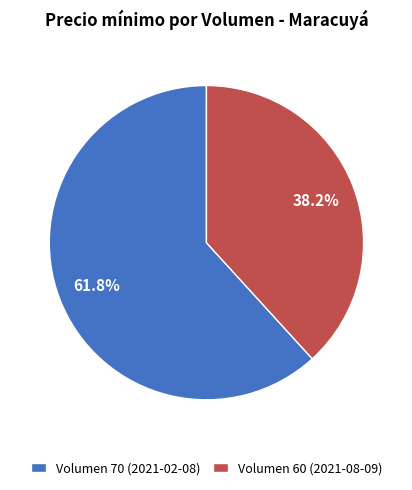

Rank the categories by value from lowest to highest.

Volumen 60 (2021-08-09), Volumen 70 (2021-02-08)